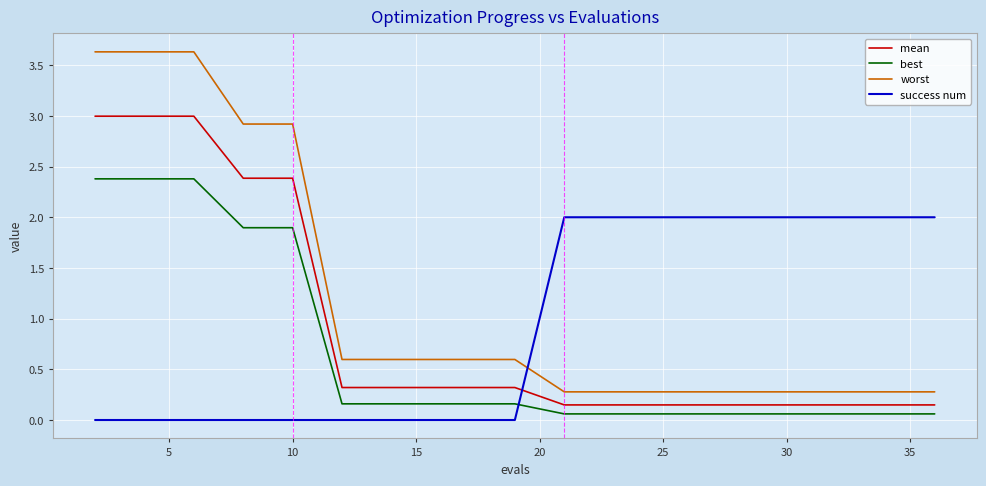

Which series has the largest range (max minus min)?

worst